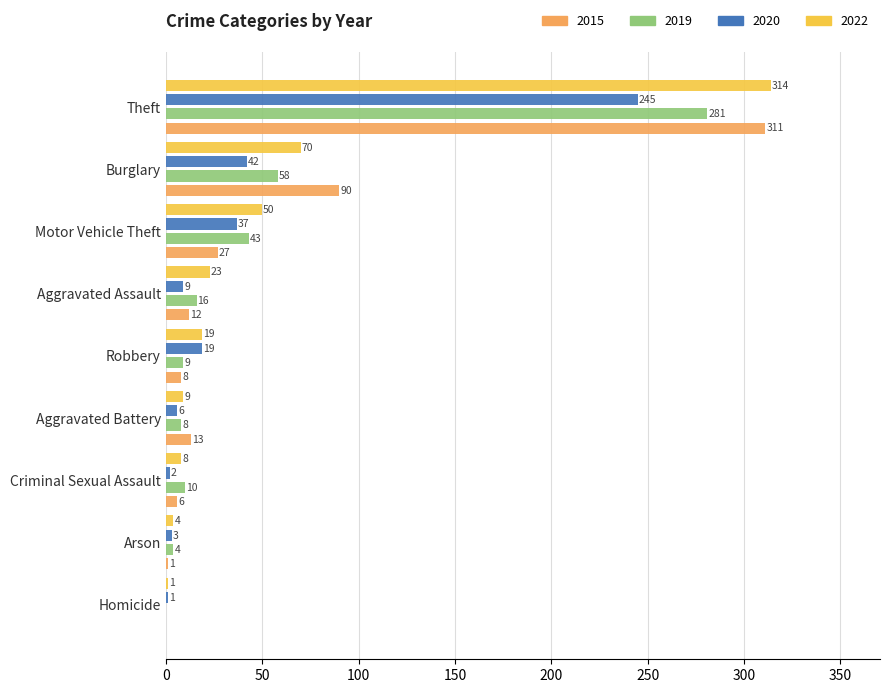

Is the value of 2015 at Robbery greater than the value of 2022 at Motor Vehicle Theft?

No